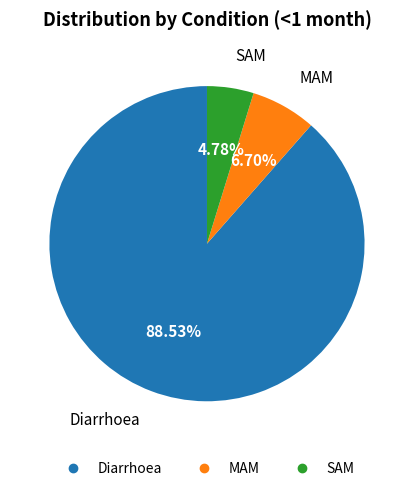

Which slice is the largest?

Diarrhoea